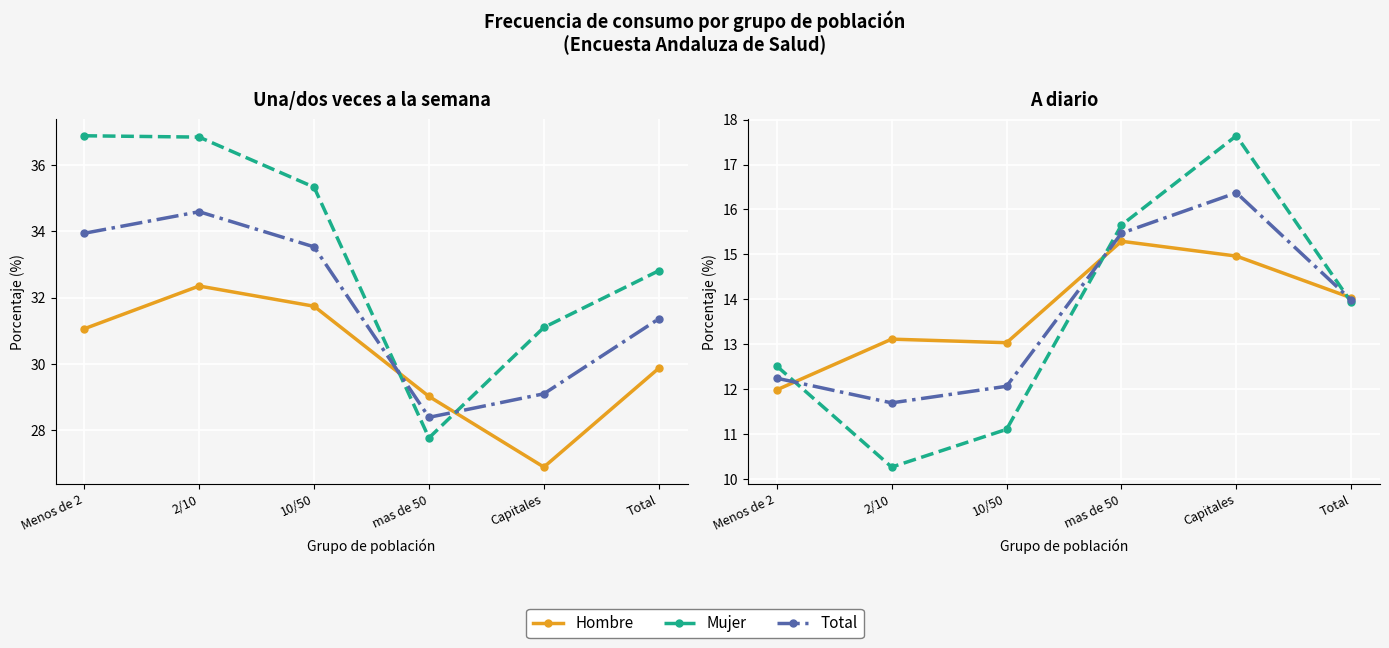

Which series has the largest range (max minus min)?

Mujer - Una/dos veces semana